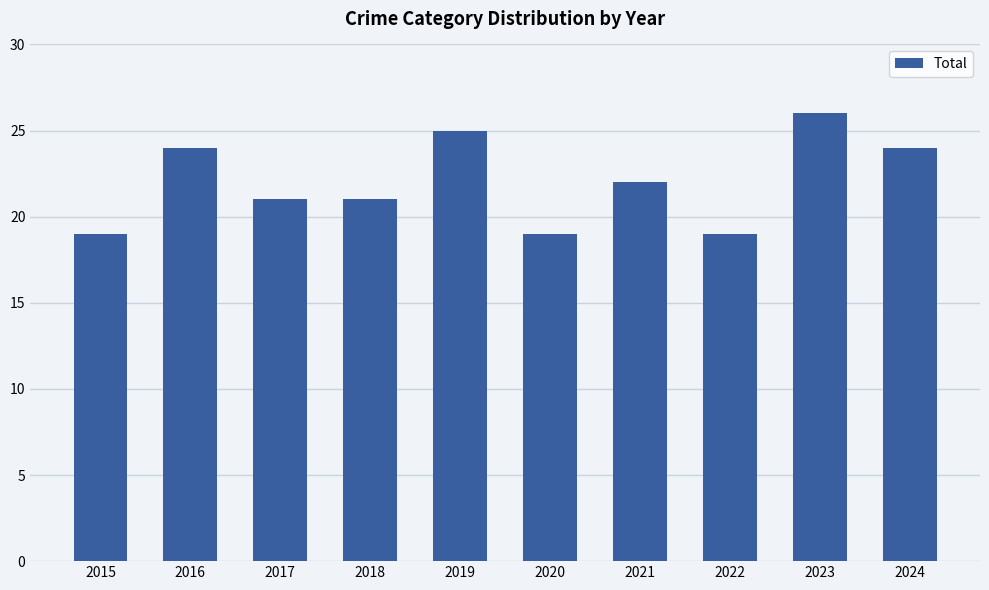

What is the minimum value shown in the chart?

19